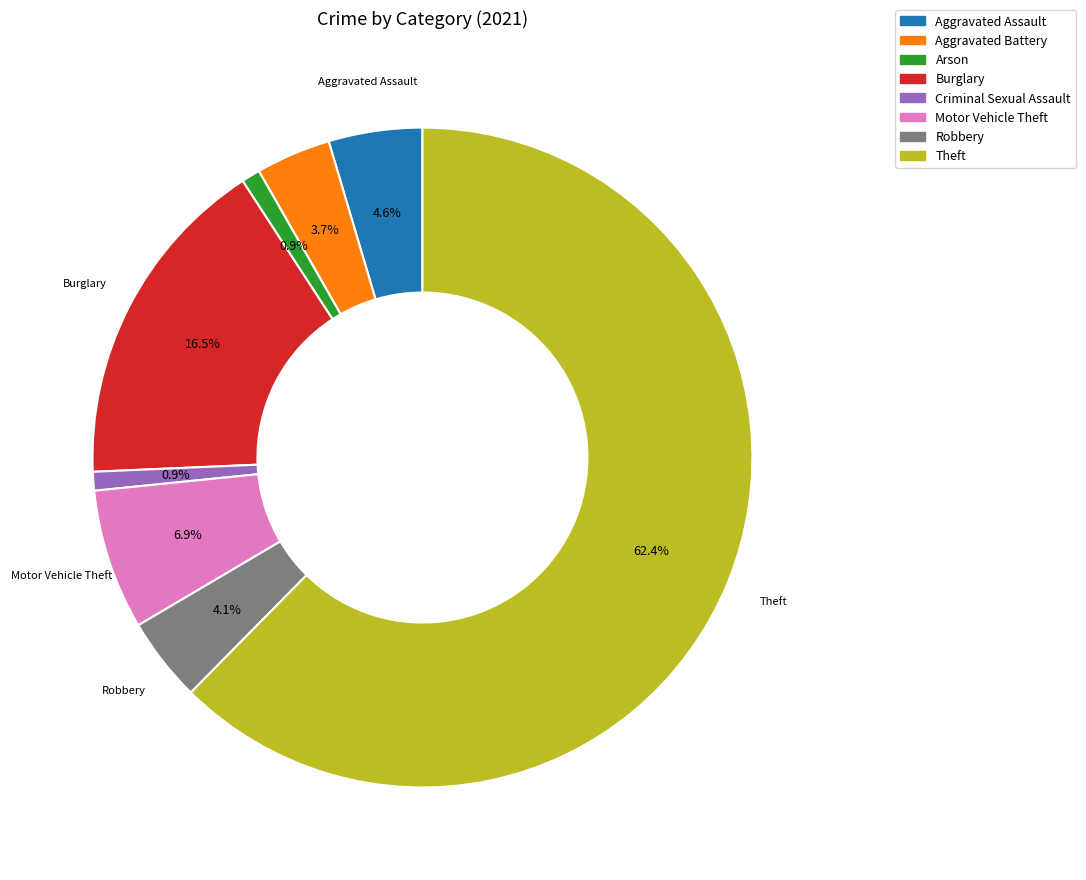

How many segments does this pie chart have?

8